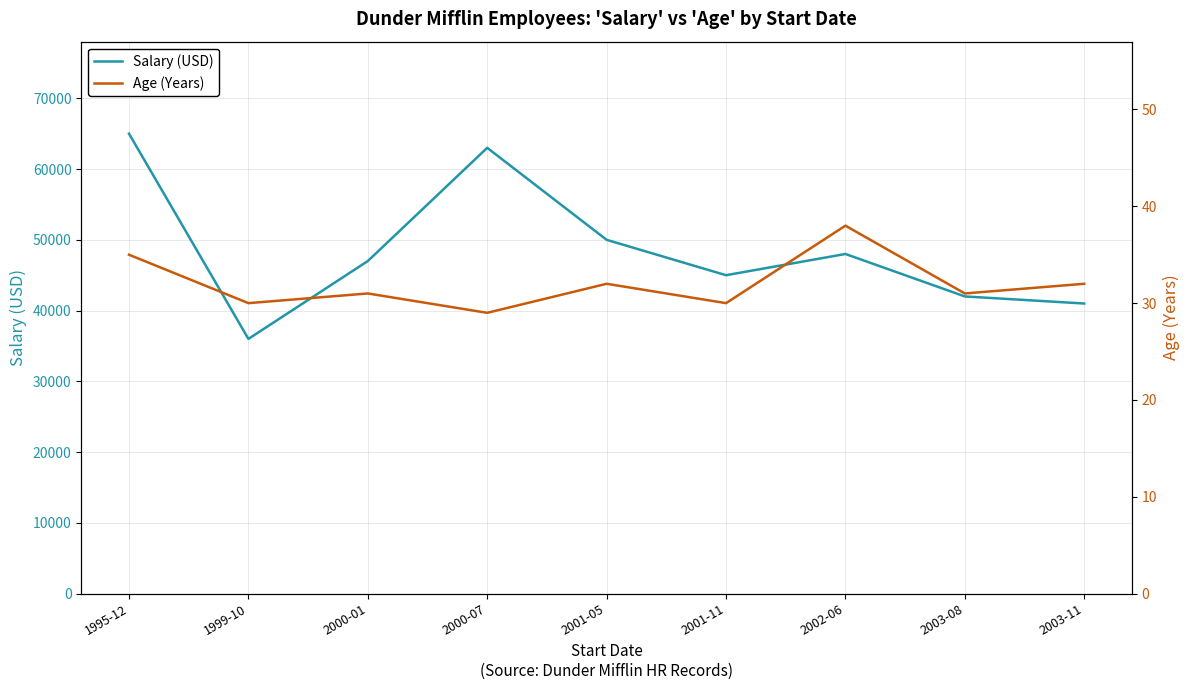

List the series in order of their overall mean, lowest first.

Age (Years), Salary (USD)